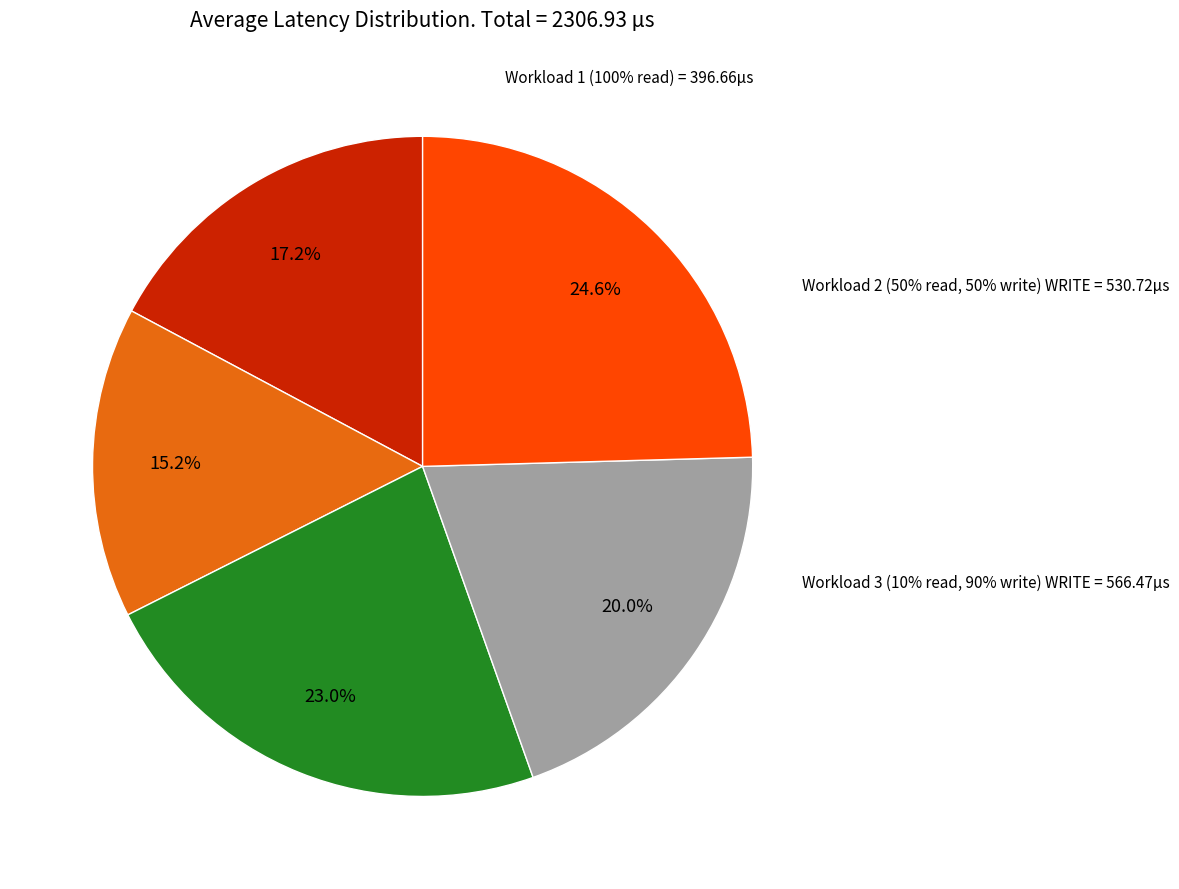

Does Workload 1 (100% read) represent more than half of the total?

No